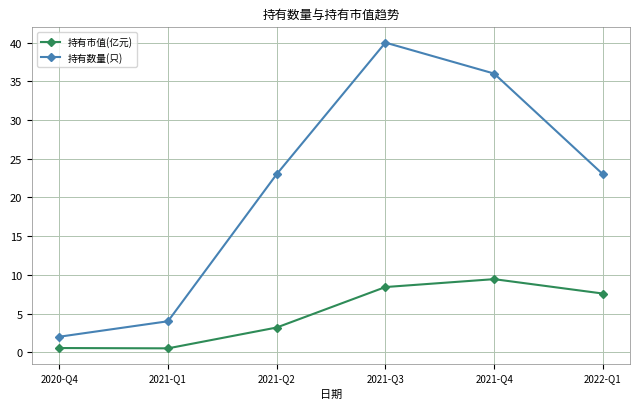

What is the sum of the 持有市值(亿元) values at 2020-Q4 and 2021-Q4?

10.0